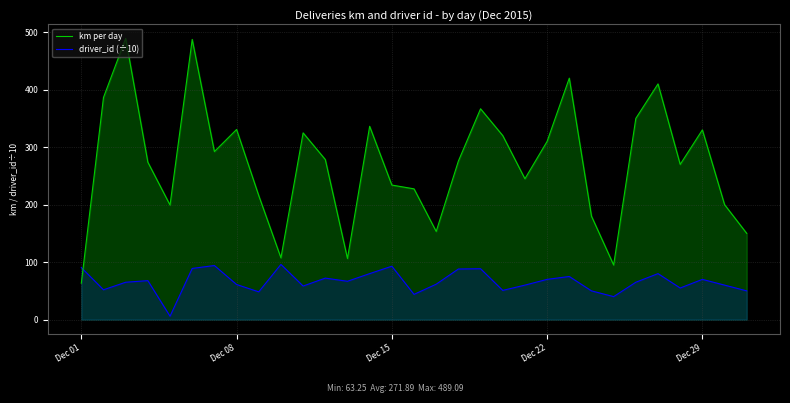

How many lines are shown in the chart?

2